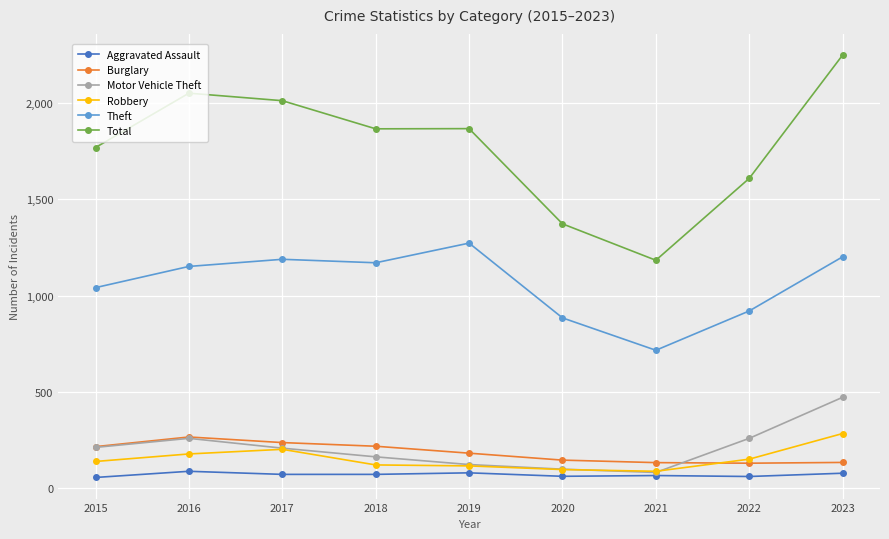

Read the Aggravated Assault value at 2018, to the nearest 10.

70